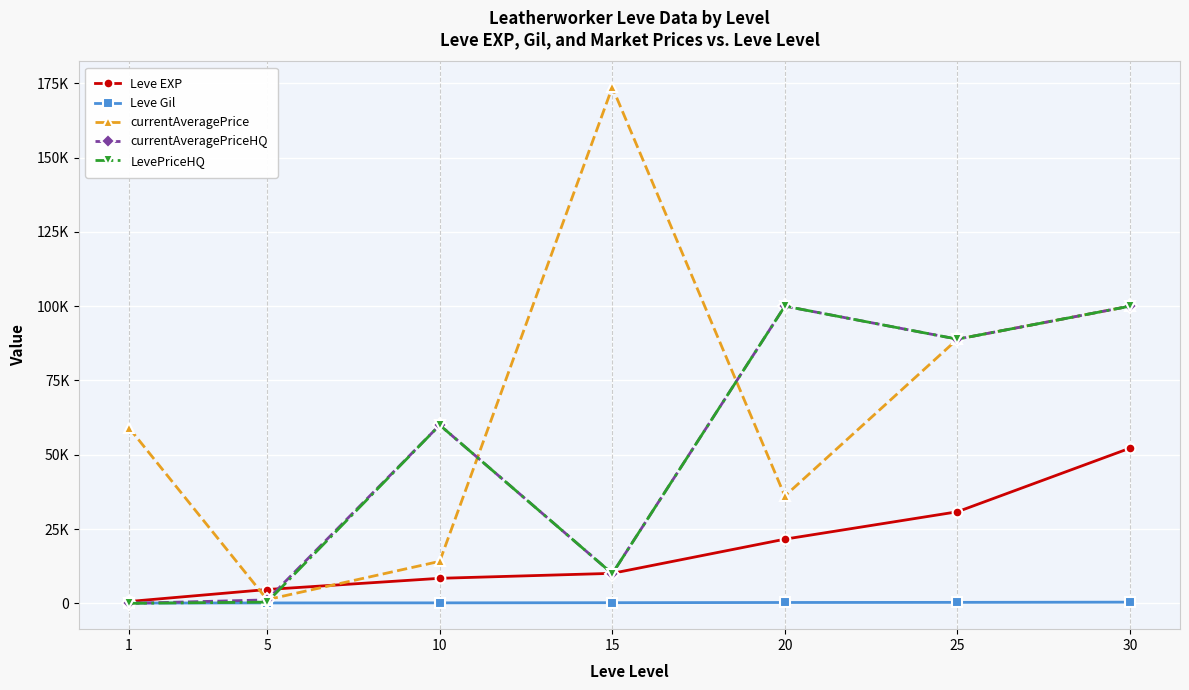

Reading right to left, transcribe all the data shown in this chart.

Leve EXP: 52220.0	30820.0	21600.0	10100.0	8430.0	4660.0	630.0
Leve Gil: 410.0	336.0	295.0	226.0	170.0	140.0	112.0
currentAveragePrice: 99999.0	88888.0	36115.5	173644.4	14138.6	1250.8	59001.0
currentAveragePriceHQ: 99999.0	88888.0	99999.0	10000.0	59999.0	1168.0	0.0
LevePriceHQ: 99999.0	88888.0	99999.0	10000.0	59999.0	422.0	0.0